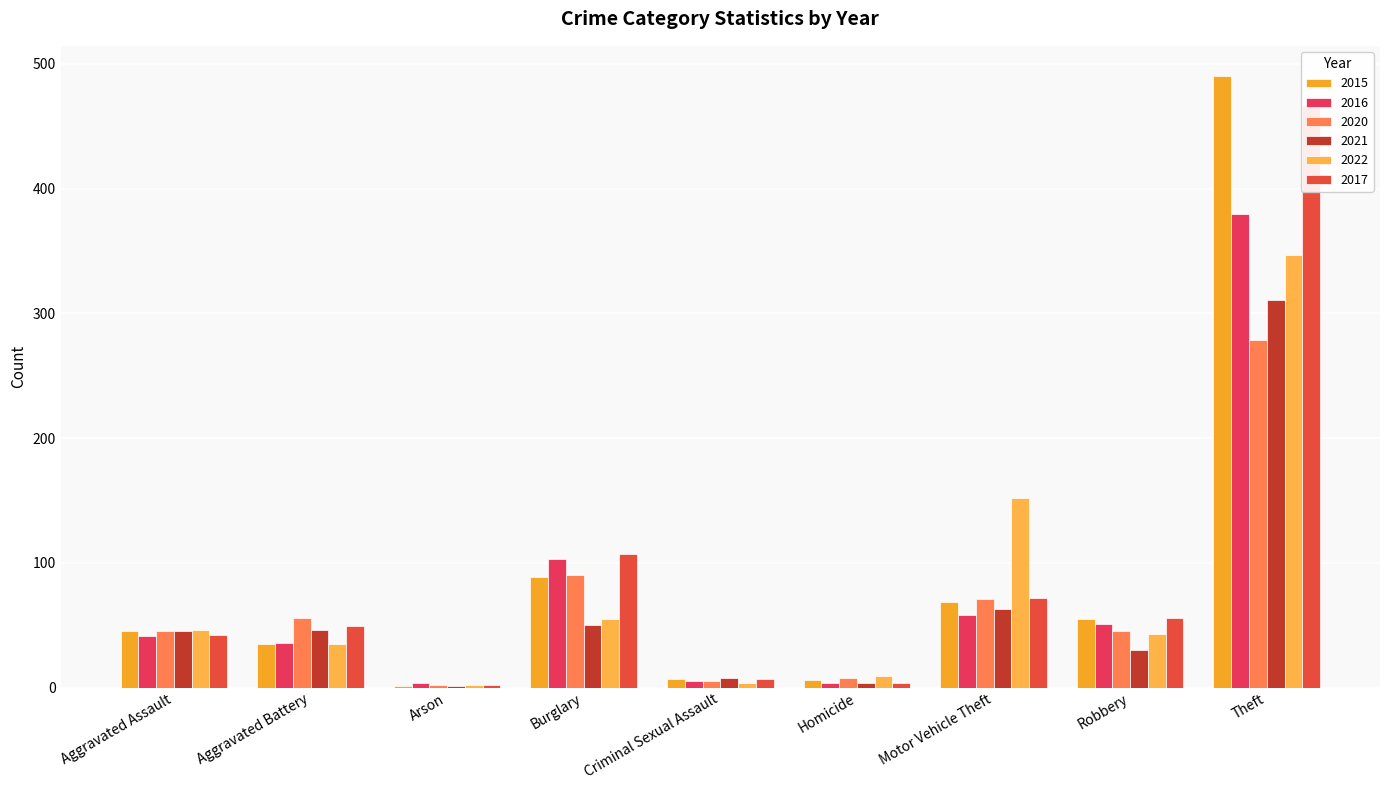

Which category has the highest value in the 2022 series?

Theft